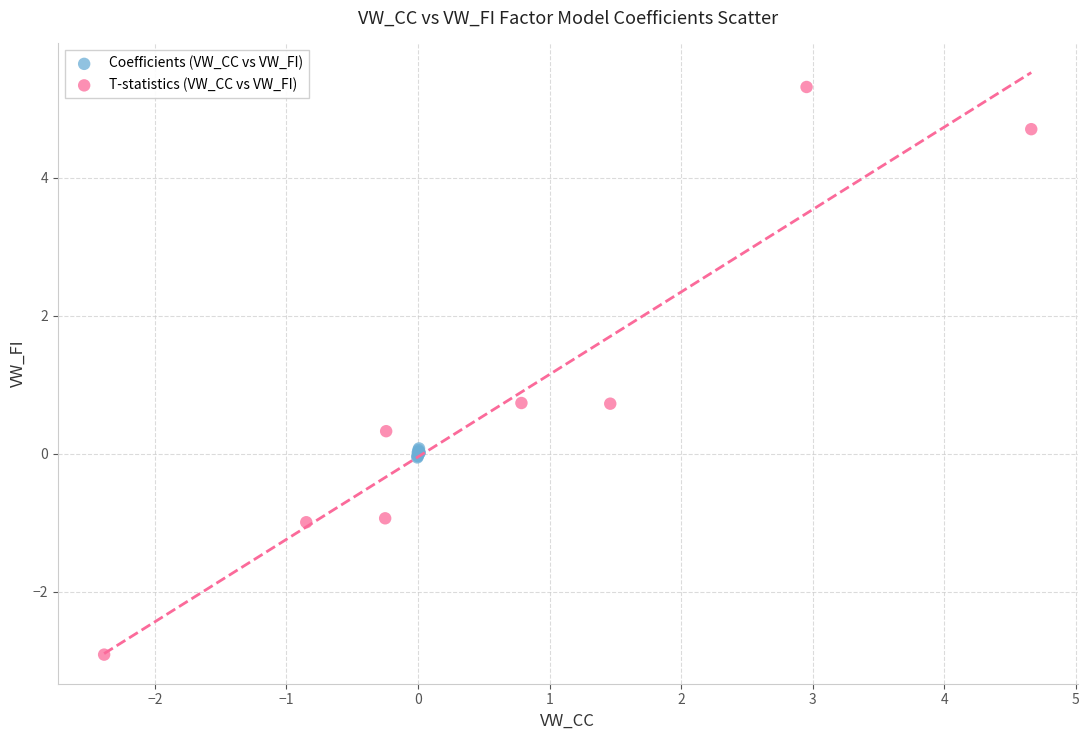

Which series contains the highest Y value?

T-statistics (VW_CC vs VW_FI)